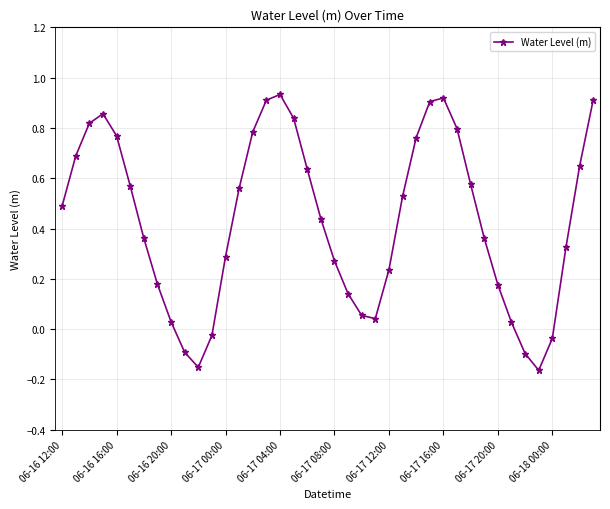

What is the sum of all values?

17.3